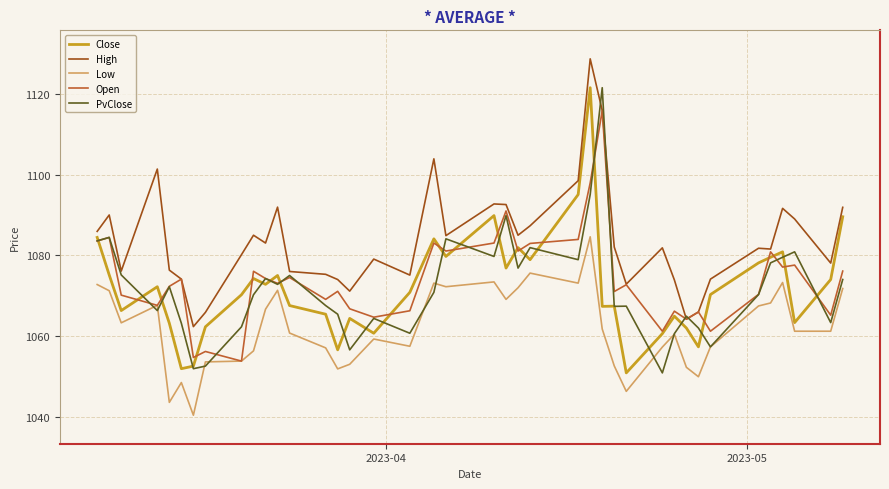

What is the greatest value displayed?

1128.6